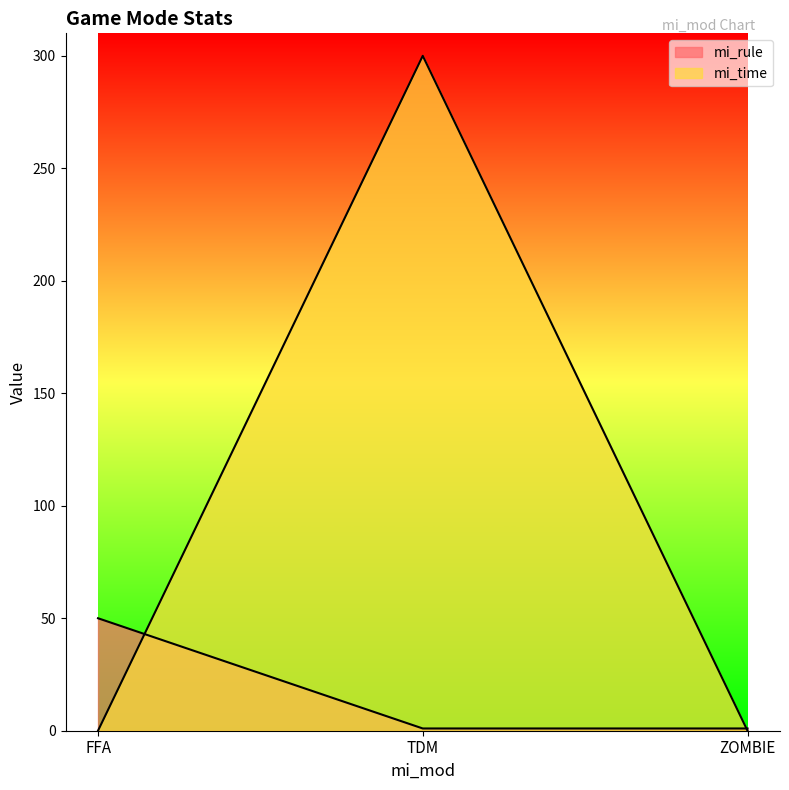

What is the label of the 3rd point from the left?

ZOMBIE